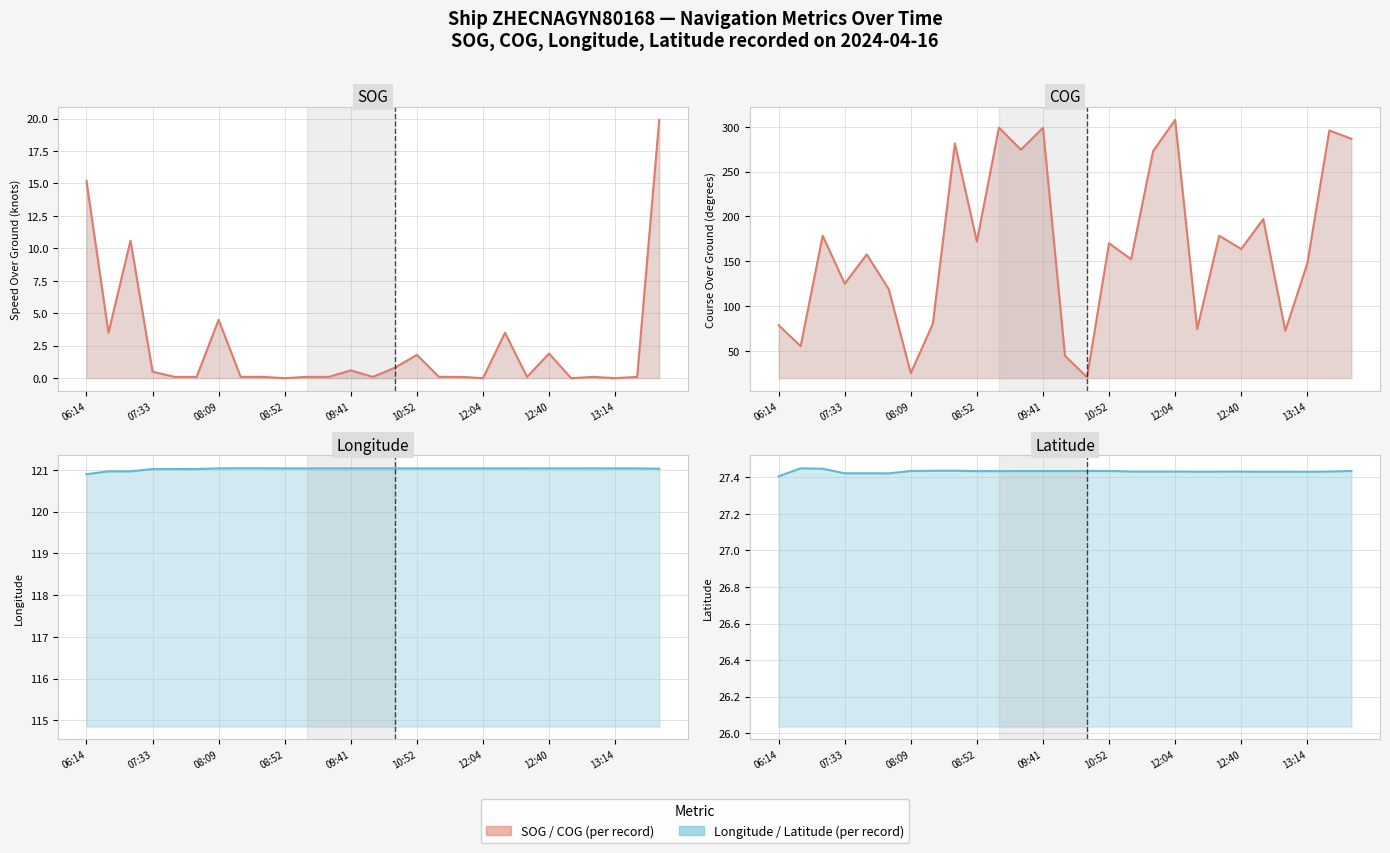

What is the sum of the Longitude (line) values at 19 and 24?

242.1